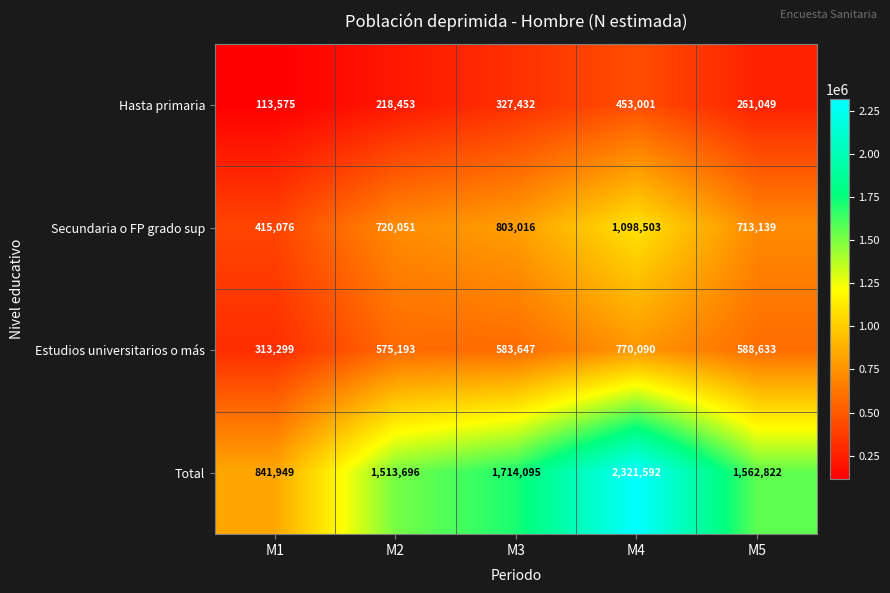

At which category is the sum across all series the highest?

M4